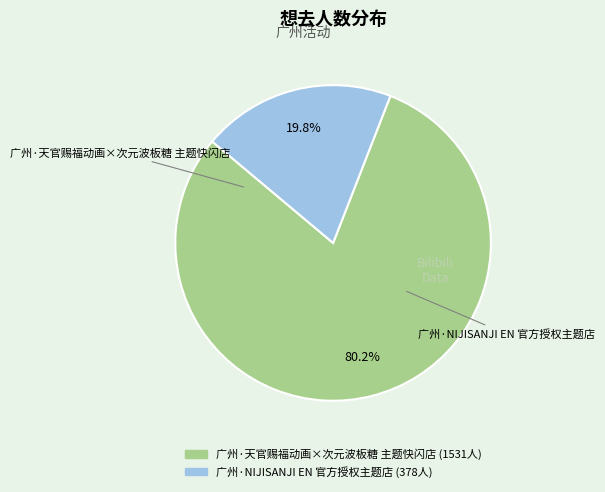

Is there a majority slice in this chart?

Yes